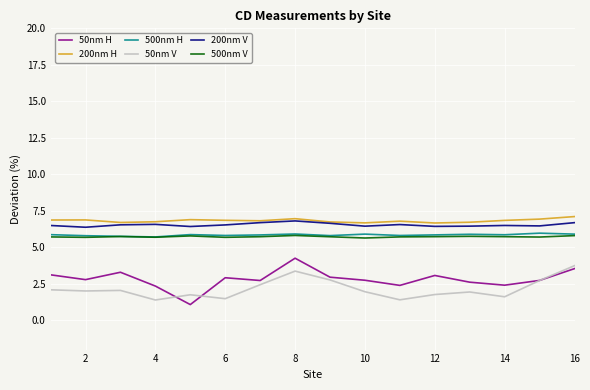

What are all the series names shown in the legend?

50nm H, 200nm H, 500nm H, 50nm V, 200nm V, 500nm V